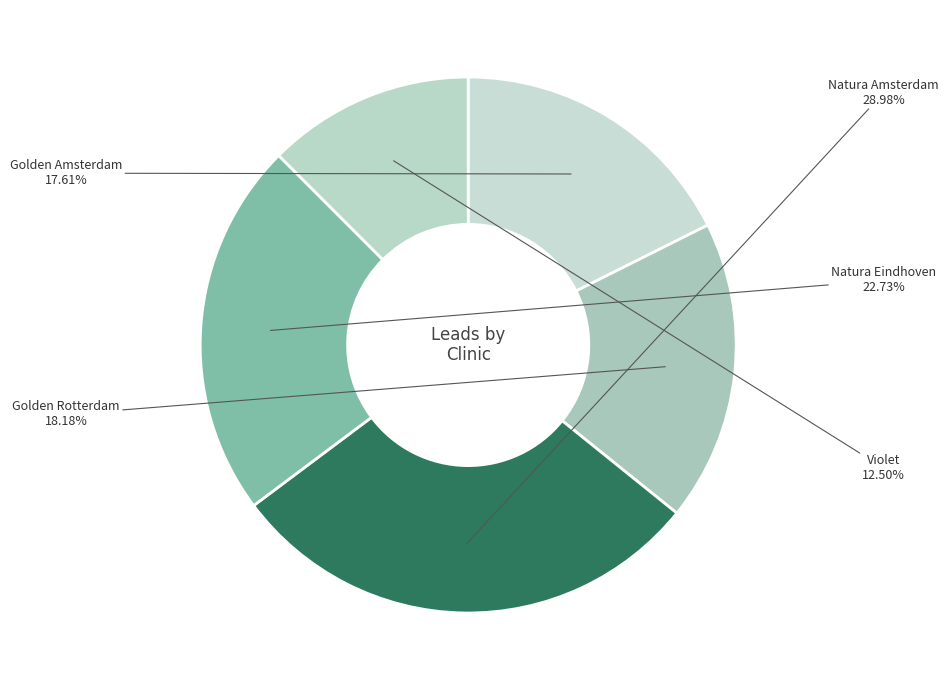

To the nearest percent, what is the difference between the largest and smallest slice percentages?

16%